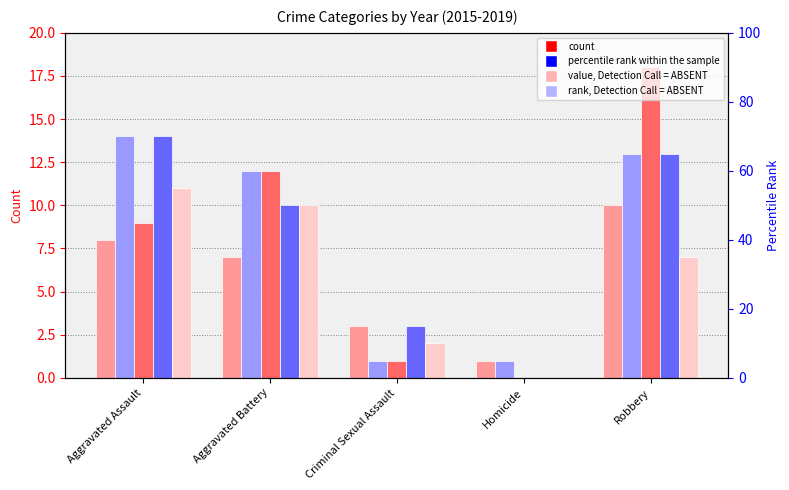

Where is 2015 nearest to the value 5?

Aggravated Battery